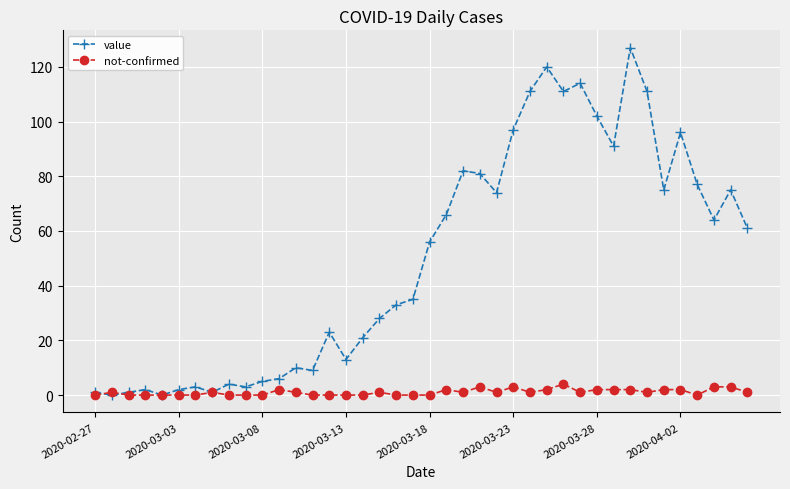

What is the maximum value shown in the chart?

127